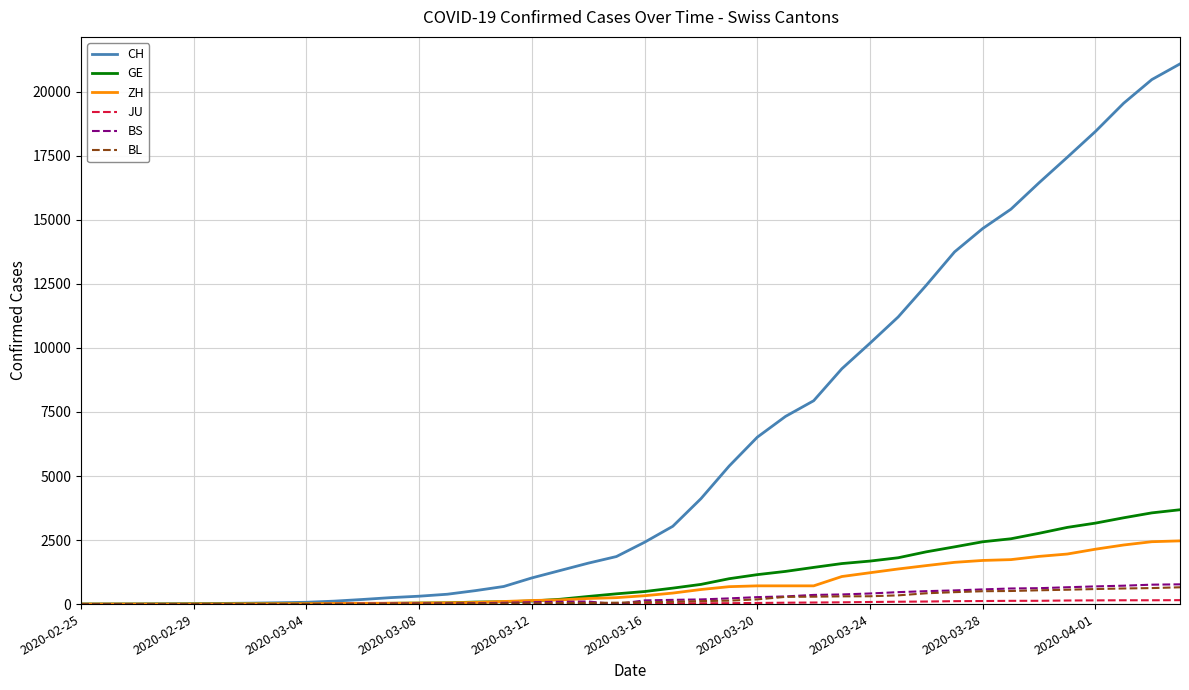

What is the maximum value shown in the chart?

21088